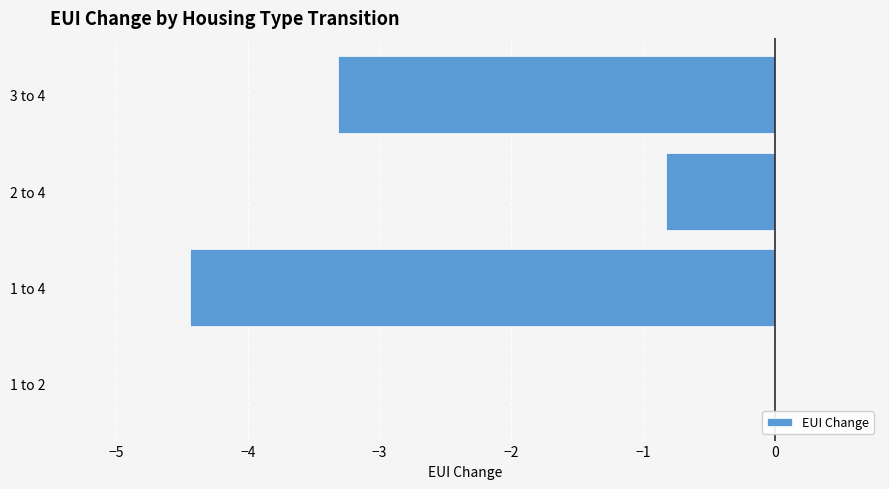

Are the bars grouped side by side (vs. stacked)?

No